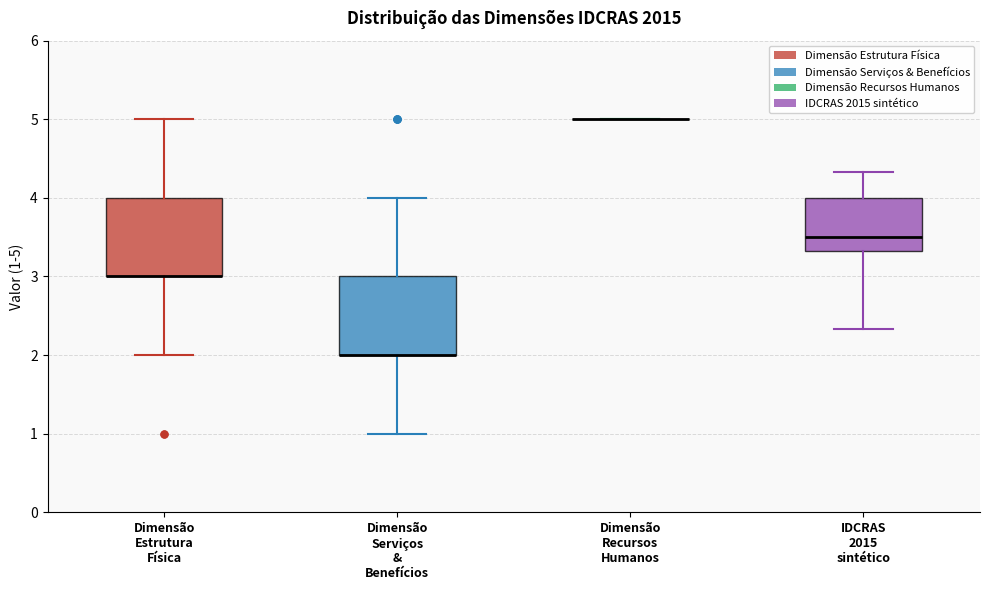

Reading left to right, transcribe this box plot: for each box, give where its median line is, the range the box spans, and where its two whiskers end, as read against the y-axis. The values are not printed on the chart, so give them approximately, as read against the axis.

Dimensão Estrutura Física: median 3.0 (drawn on the box's lower edge), box 3.0 to 4.0, whiskers 2.0 to 5.0
Dimensão Serviços & Benefícios: median 2.0 (drawn on the box's lower edge), box 2.0 to 3.0, whiskers 1.0 to 4.0
Dimensão Recursos Humanos: box collapsed to a line at 5.0, whiskers 5.0 to 5.0
IDCRAS 2015 sintético: median 3.5, box 3.3 to 4.0, whiskers 2.3 to 4.3